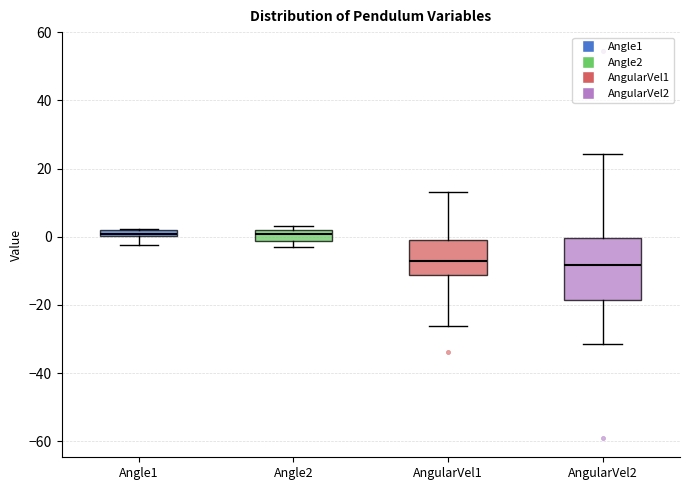

Where does the median line of the box for Angle2 sit on the y-axis? The values are not printed on the chart, so give them approximately, as read against the axis.

0